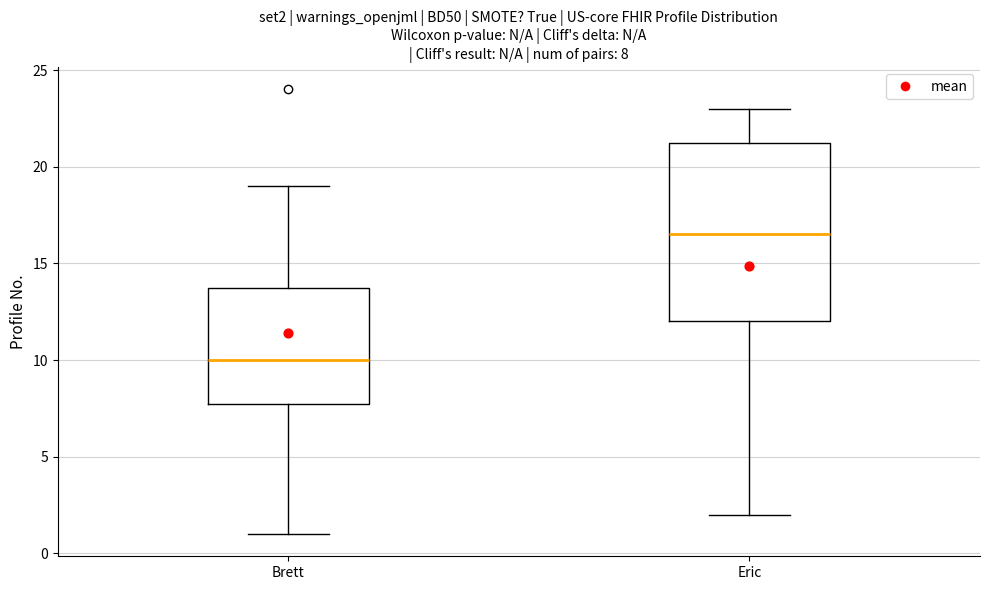

Which box has the highest median line?

Eric